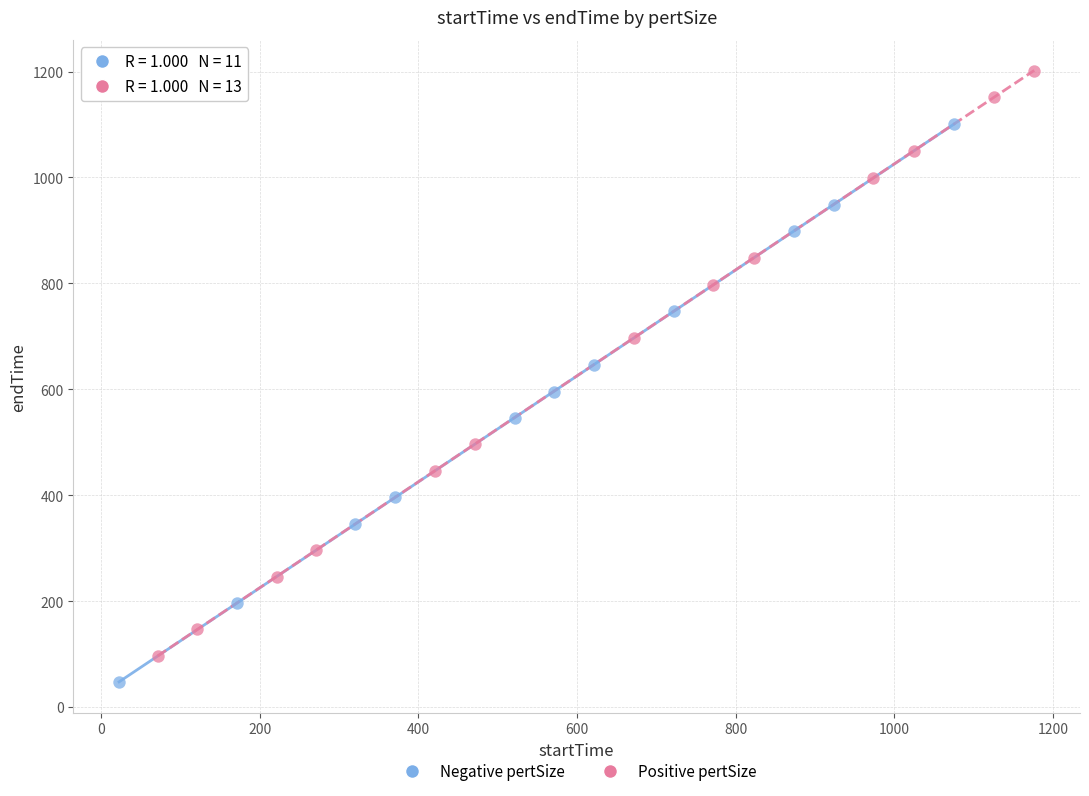

Which series contains the highest Y value?

Positive pertSize